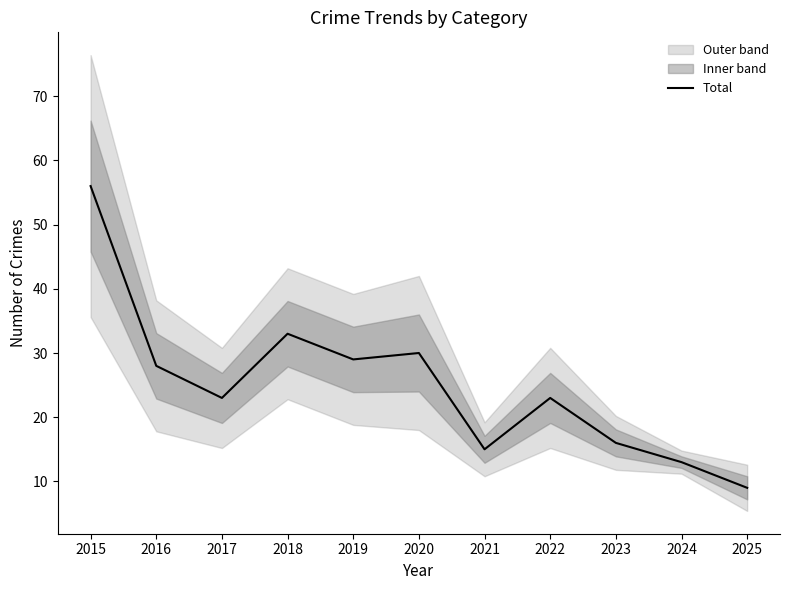

List the labels in order of value, smallest first.

2025, 2024, 2021, 2023, 2017, 2022, 2016, 2019, 2020, 2018, 2015